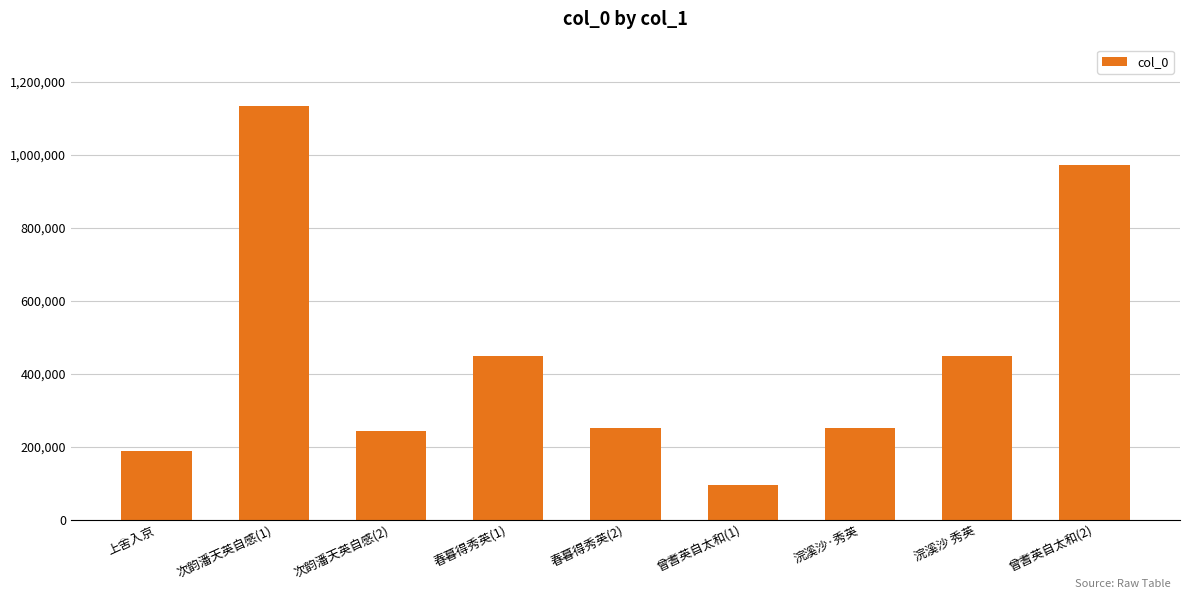

What is the label of the 3rd bar from the right?

浣溪沙·秀英